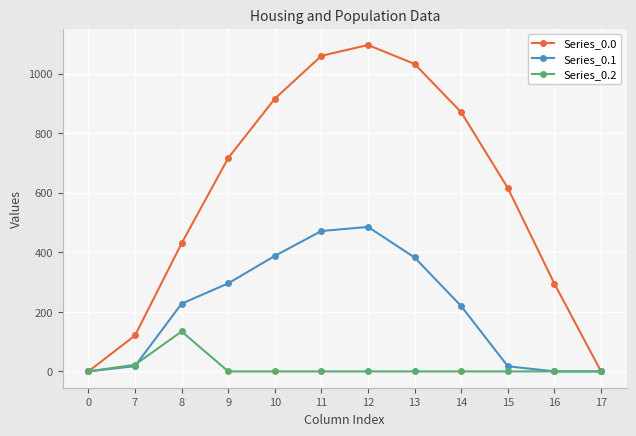

Count the number of categories in the chart.

12